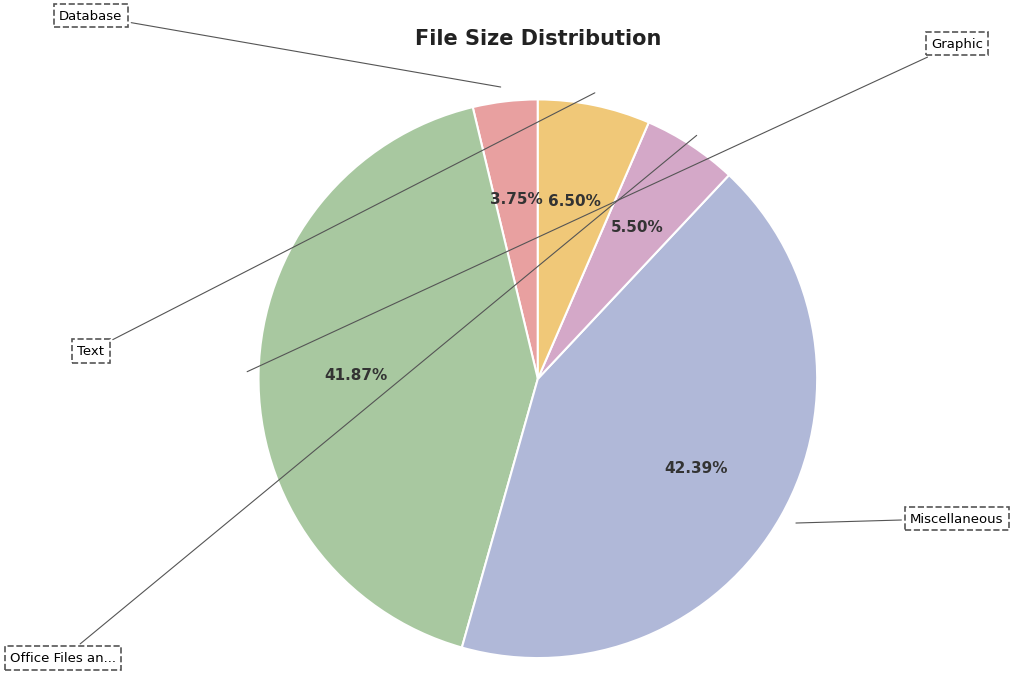

How many slices are in this pie chart?

5